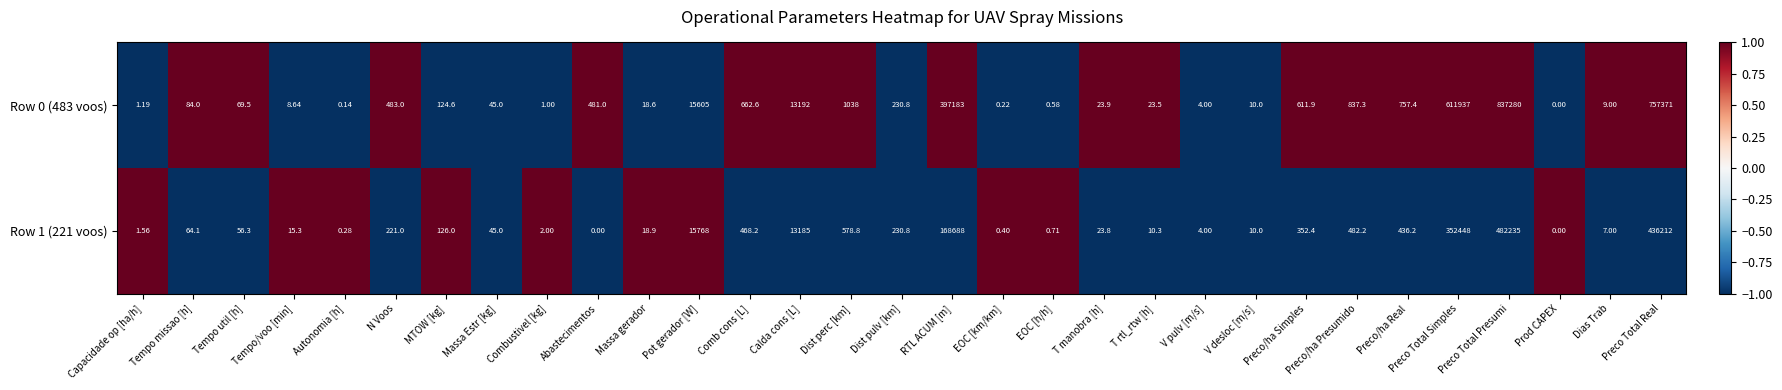

List the labels in order of Row 0 (483 voos) value, largest first.

Preco Total Presumi, Preco Total Real, Preco Total Simples, RTL ACUM [m], Pot gerador [W], Calda cons [L], Dist perc [km], Preco/ha Presumido, Preco/ha Real, Comb cons [L], Preco/ha Simples, N Voos, Abastecimentos, Dist pulv [km], MTOW [kg], Tempo missao [h], Tempo util [h], Massa Estr [kg], T manobra [h], T rtl_rtw [h], Massa gerador, V desloc [m/s], Dias Trab, Tempo/voo [min], V pulv [m/s], Capacidade op [ha/h], Combustivel [kg], EOC [h/h], EOC [km/km], Autonomia [h], Prod CAPEX